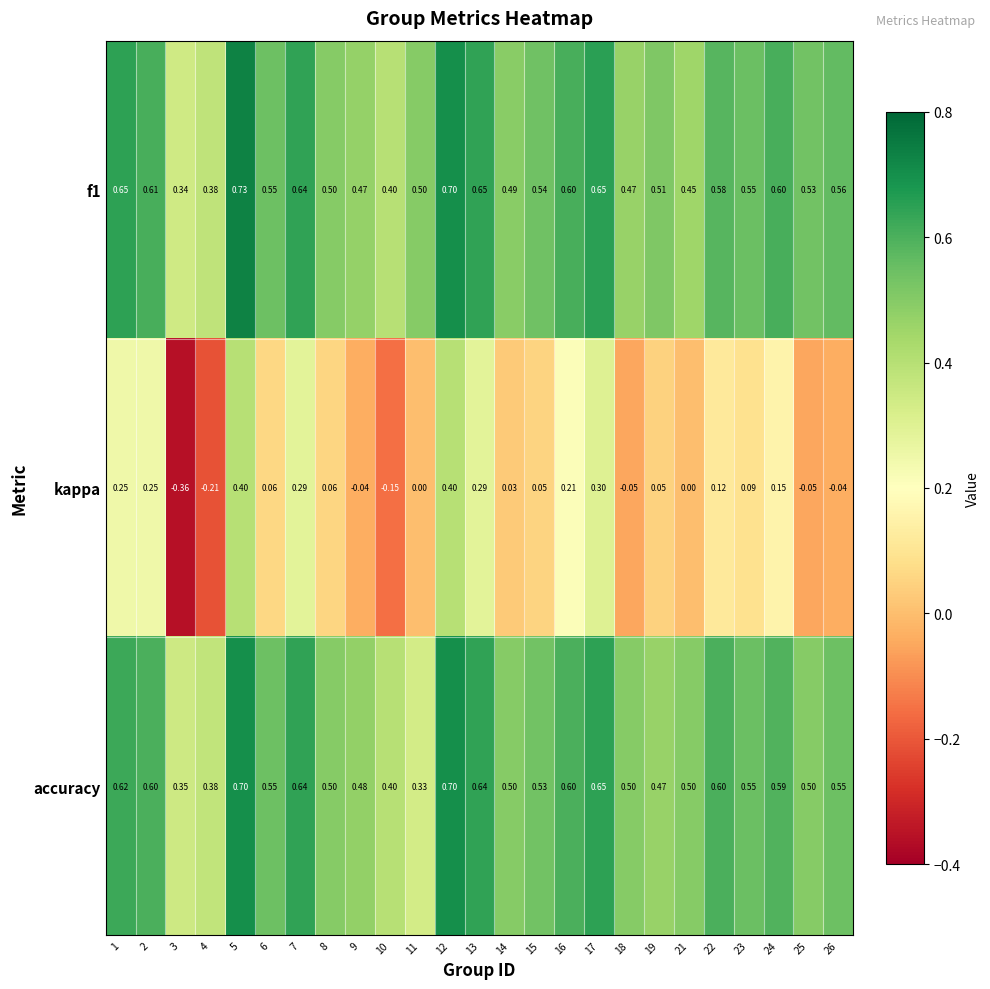

Between 9 and 10, which series saw the biggest shift?

kappa